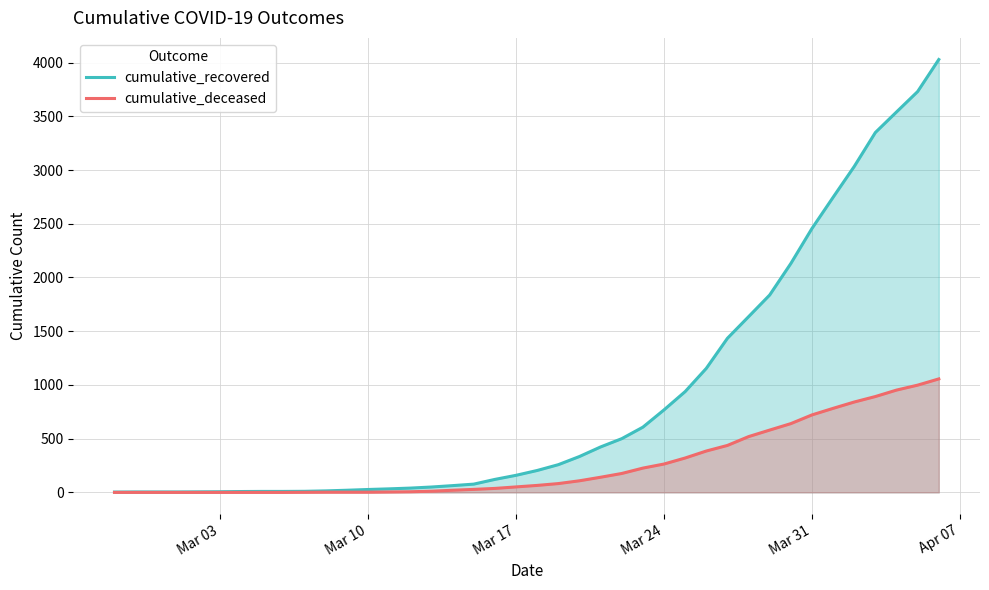

Which series has the largest range (max minus min)?

cumulative_recovered